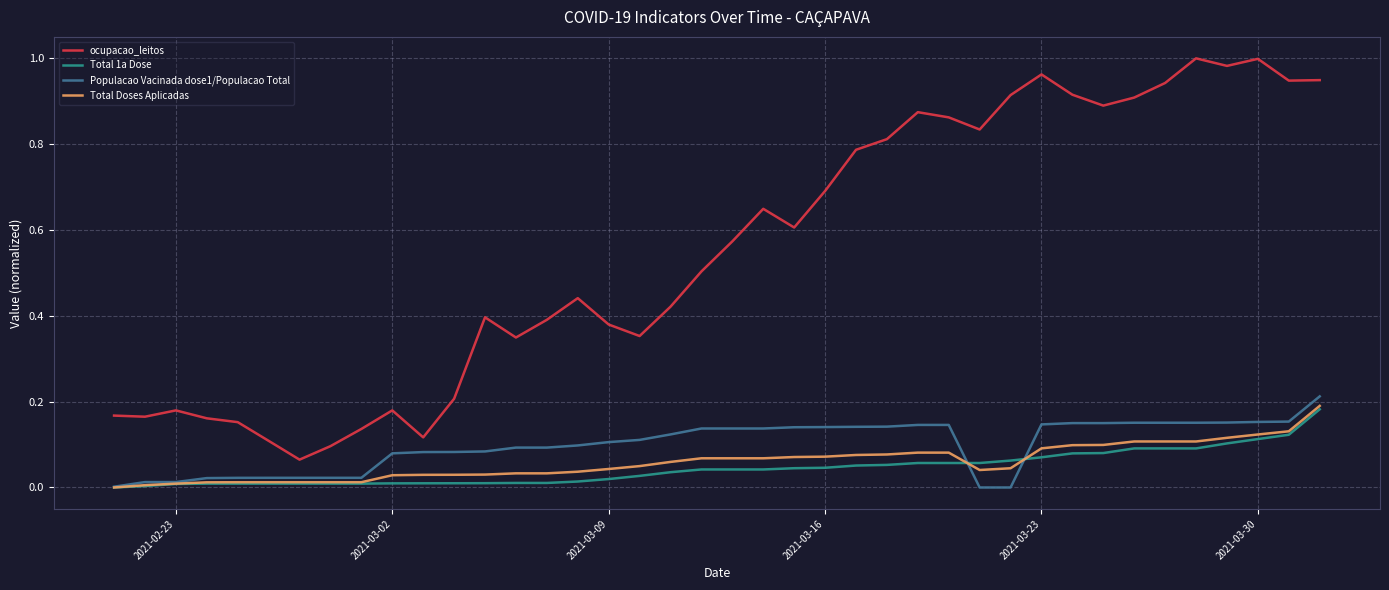

True or false: ocupacao_leitos has more than 2 interior local peaks.

True